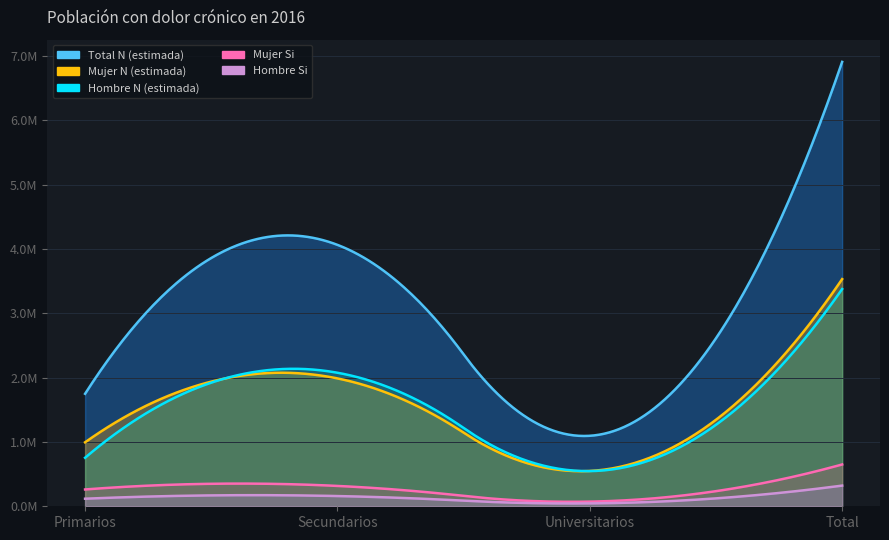

Which series has the widest spread of values?

Total N (estimada)